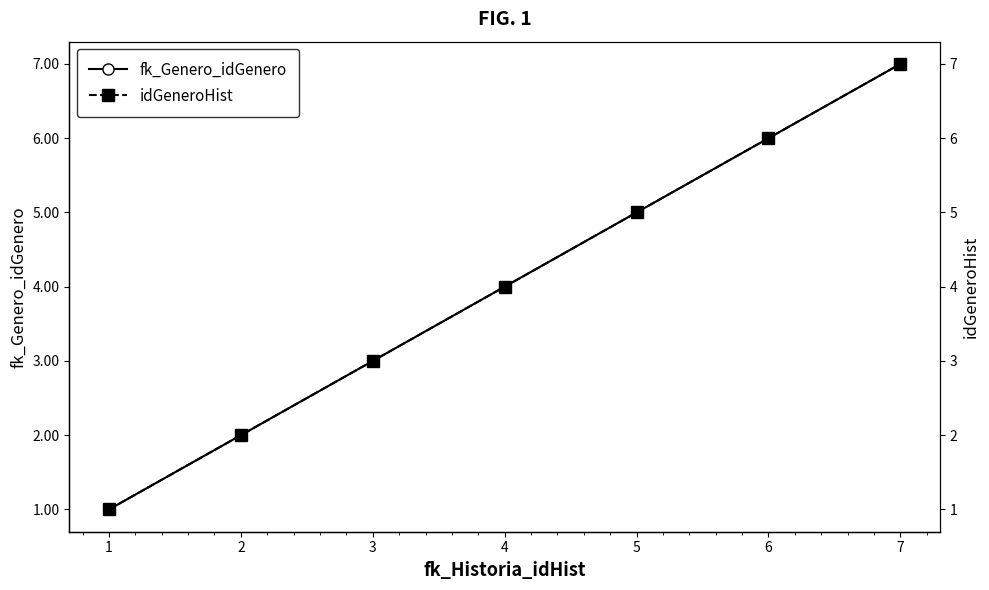

How many data points does each series have?

7